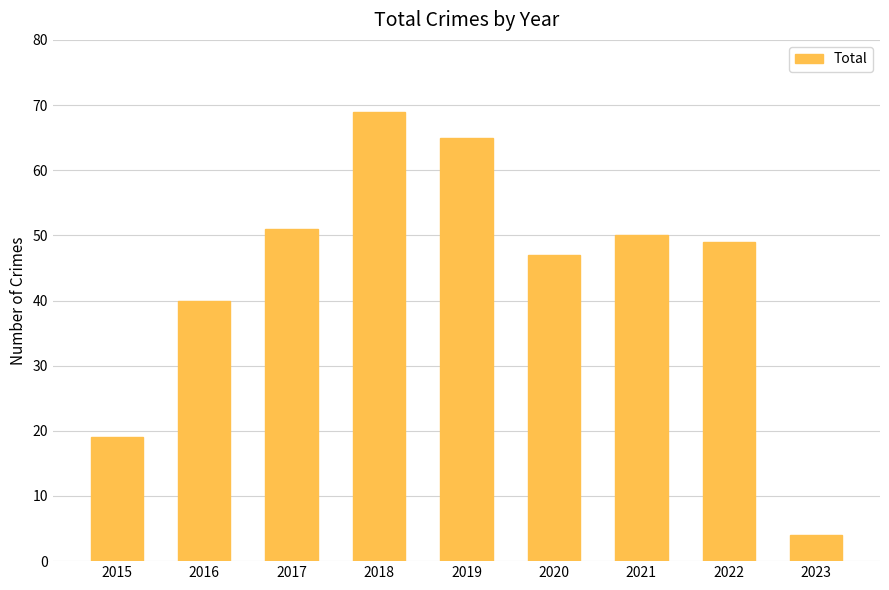

Where does the data first go above 49?

2017